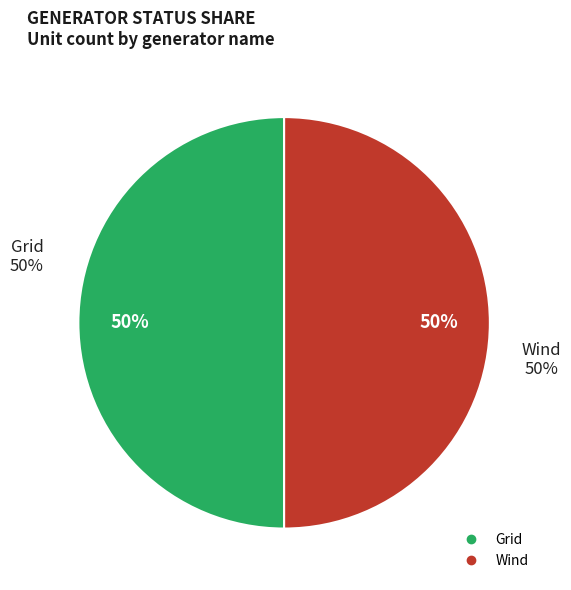

Which category accounts for the majority?

Grid